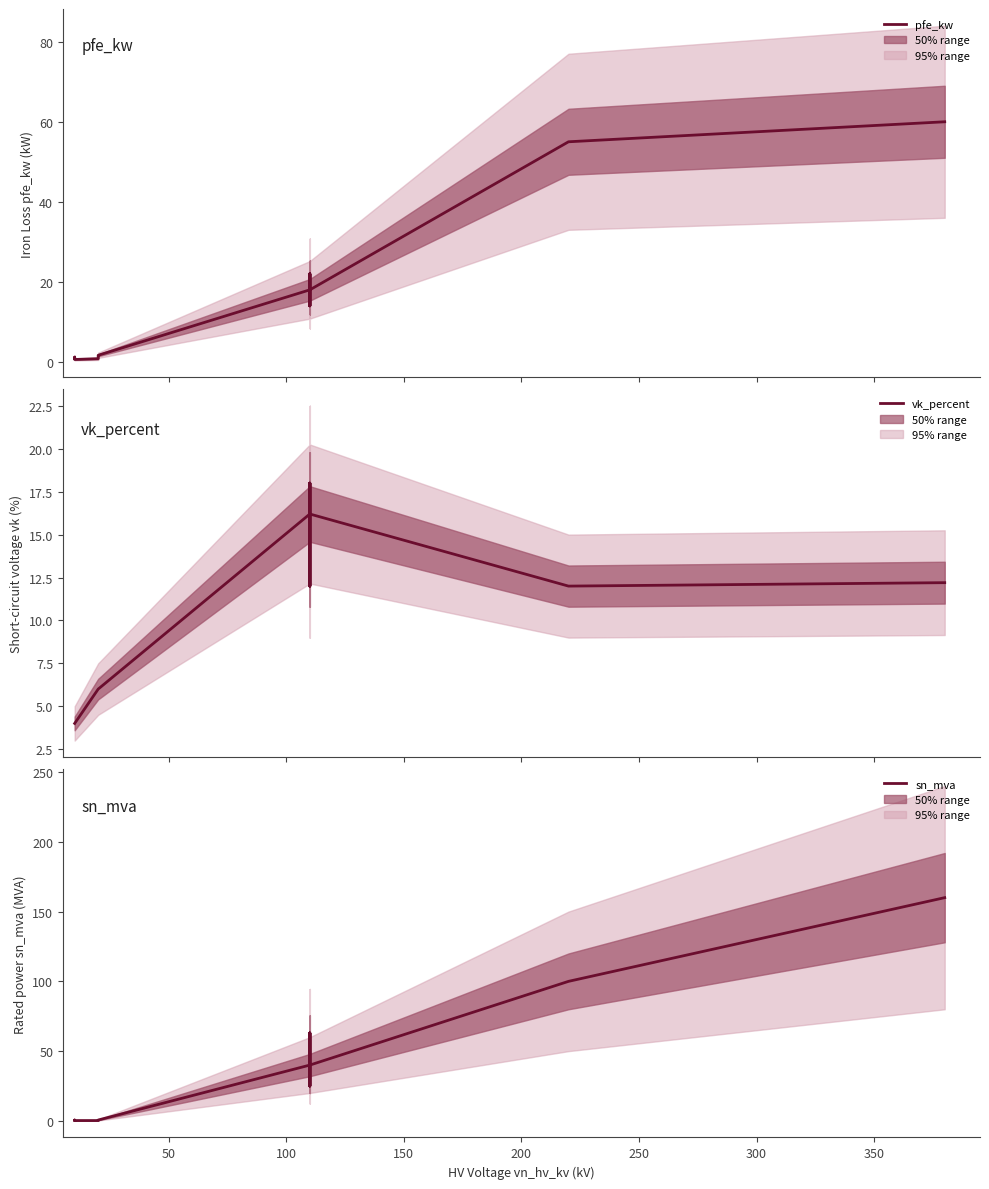

Reading right to left, what are all the values shown in this chart?

pfe_kw: 60.0	55.0	18.0	14.0	22.0	14.0	22.0	18.0	1.6	1.4	0.8	0.6	1.2	0.9
vk_percent: 12.2	12.0	16.2	12.0	18.0	12.0	18.0	16.2	6.0	6.0	6.0	4.0	4.0	4.0
sn_mva: 160.0	100.0	40.0	25.0	63.0	25.0	63.0	40.0	0.6	0.4	0.2	0.2	0.6	0.4